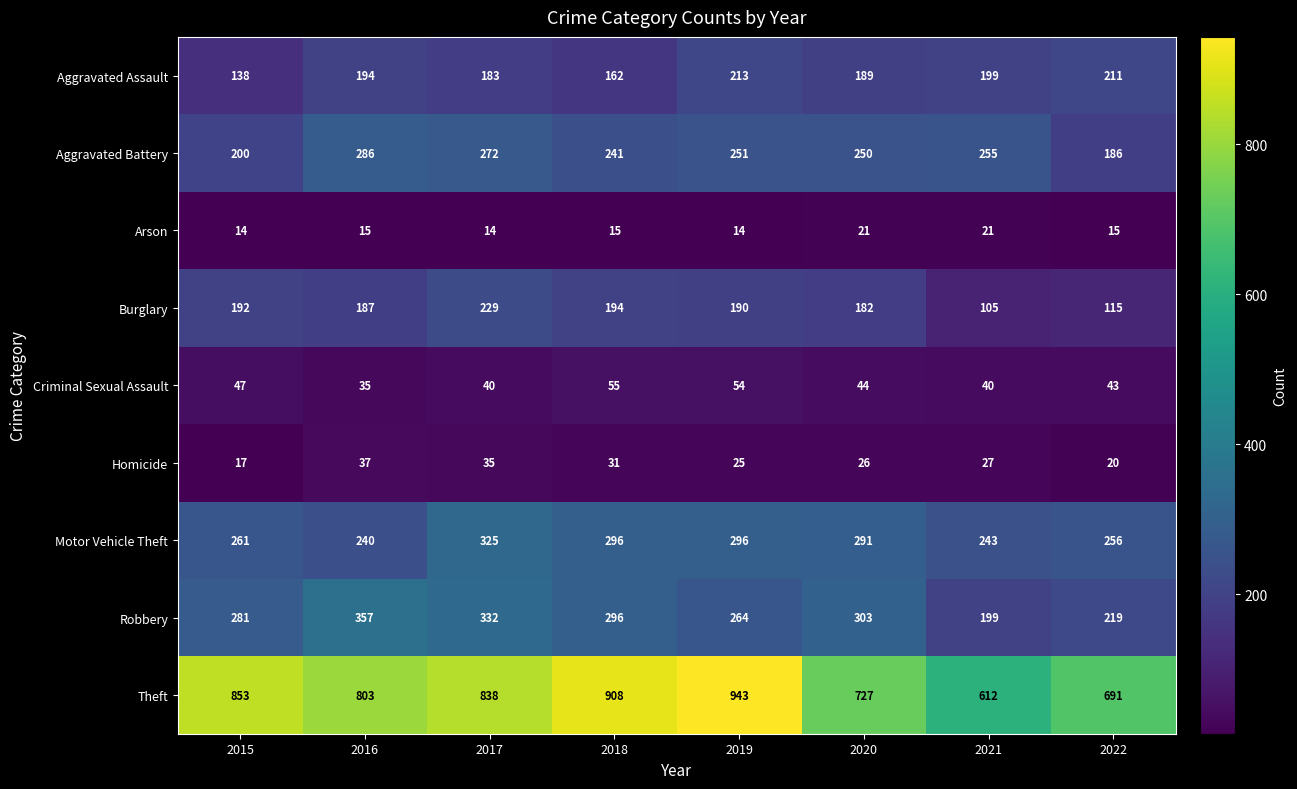

Read the Robbery value at 2022, to the nearest 10.

220